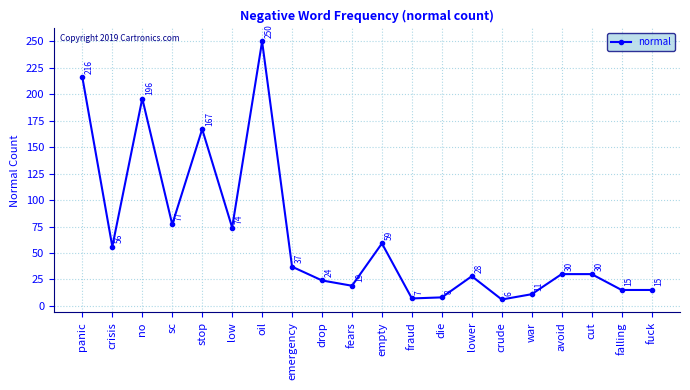

What is the difference between the maximum and second lowest values?

243